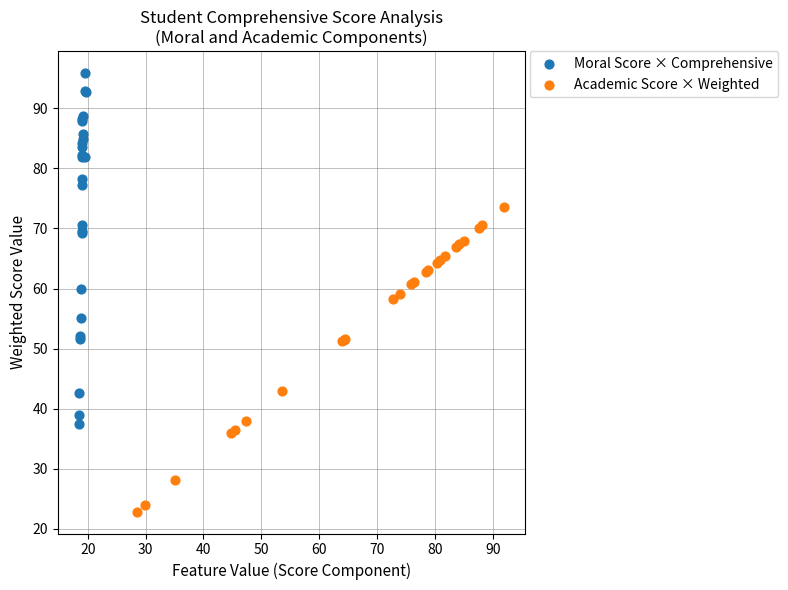

Which series has the widest spread of Y values?

Moral Score × Comprehensive